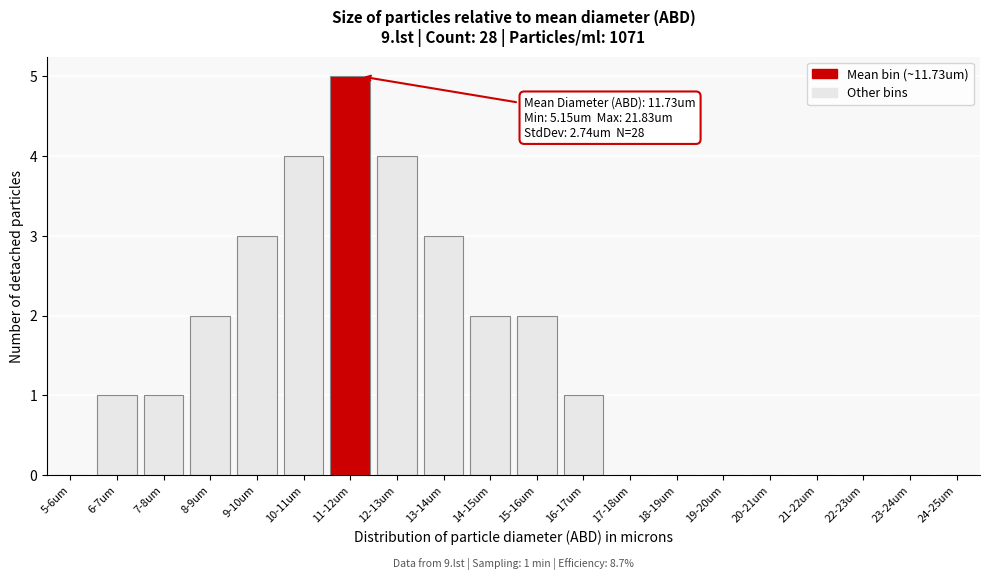

Reading left to right, list all the values displayed in this chart.

5-6um=0	6-7um=1	7-8um=1	8-9um=2	9-10um=3	10-11um=4	11-12um=5	12-13um=4	13-14um=3	14-15um=2	15-16um=2	16-17um=1	17-18um=0	18-19um=0	19-20um=0	20-21um=0	21-22um=0	22-23um=0	23-24um=0	24-25um=0